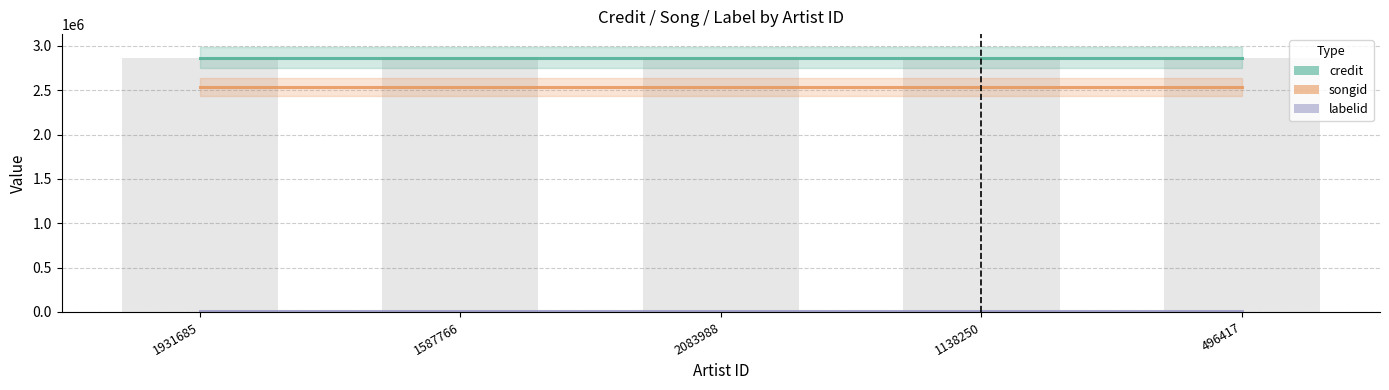

Count the number of data series in this chart.

3